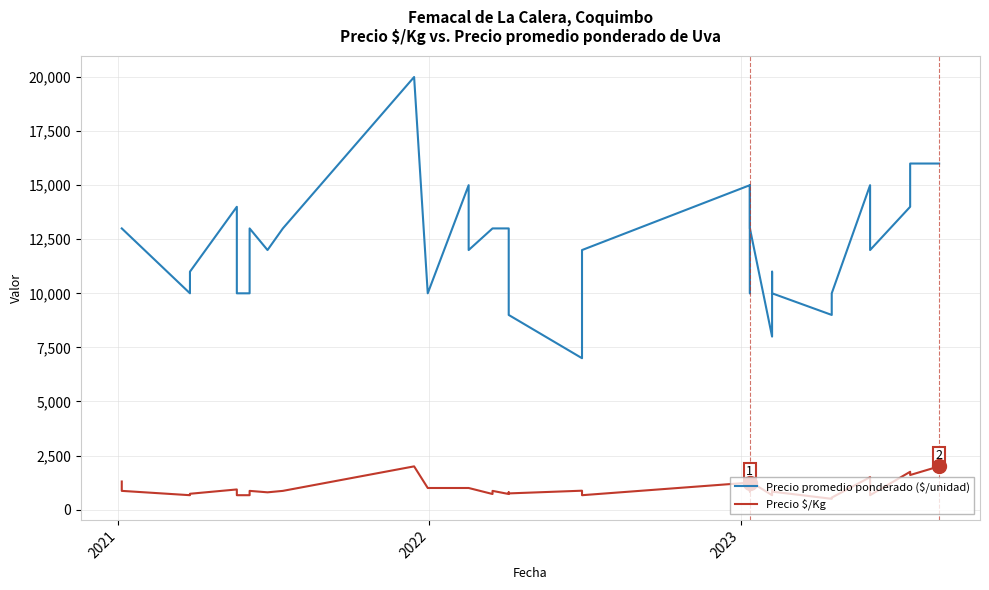

What is the value of the Precio promedio ponderado ($/unidad) point at the 9th from the left?

13000